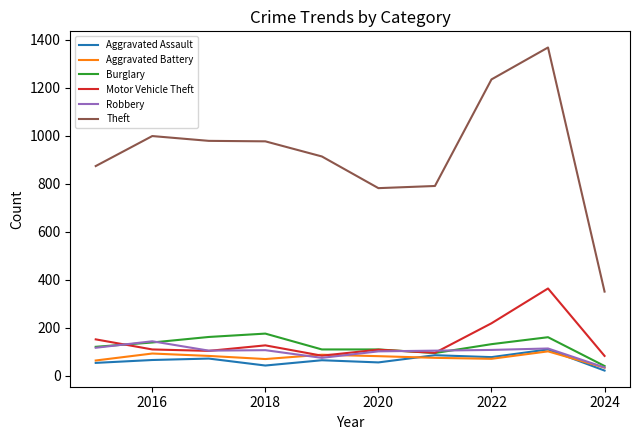

What is the smallest value displayed?

22